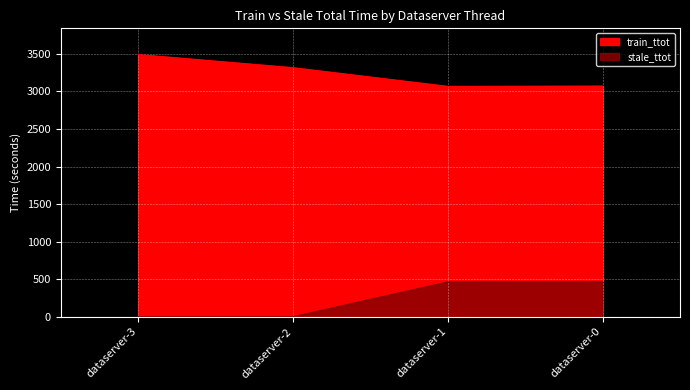

At how many categories does at least one series exceed 2301?

4